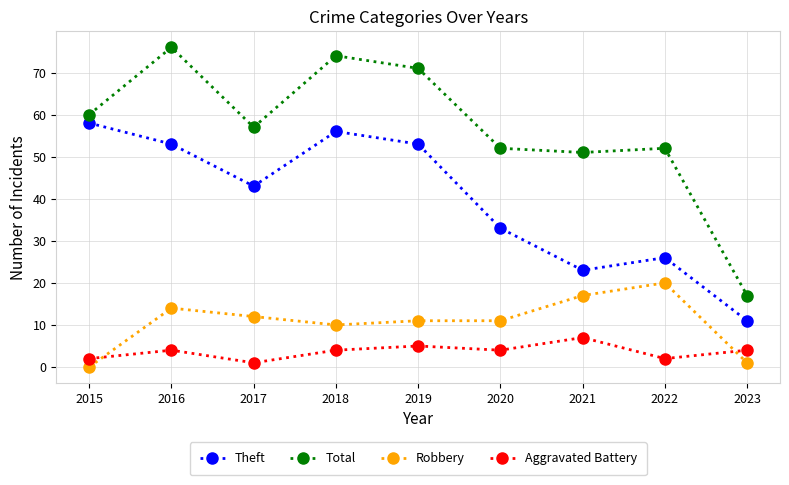

What is the difference between the maximum and second lowest values in the Theft series?

35